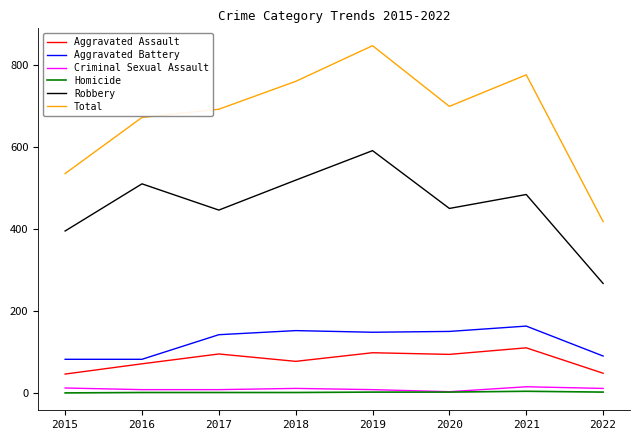

At which category does Robbery reach its first local valley?

2017